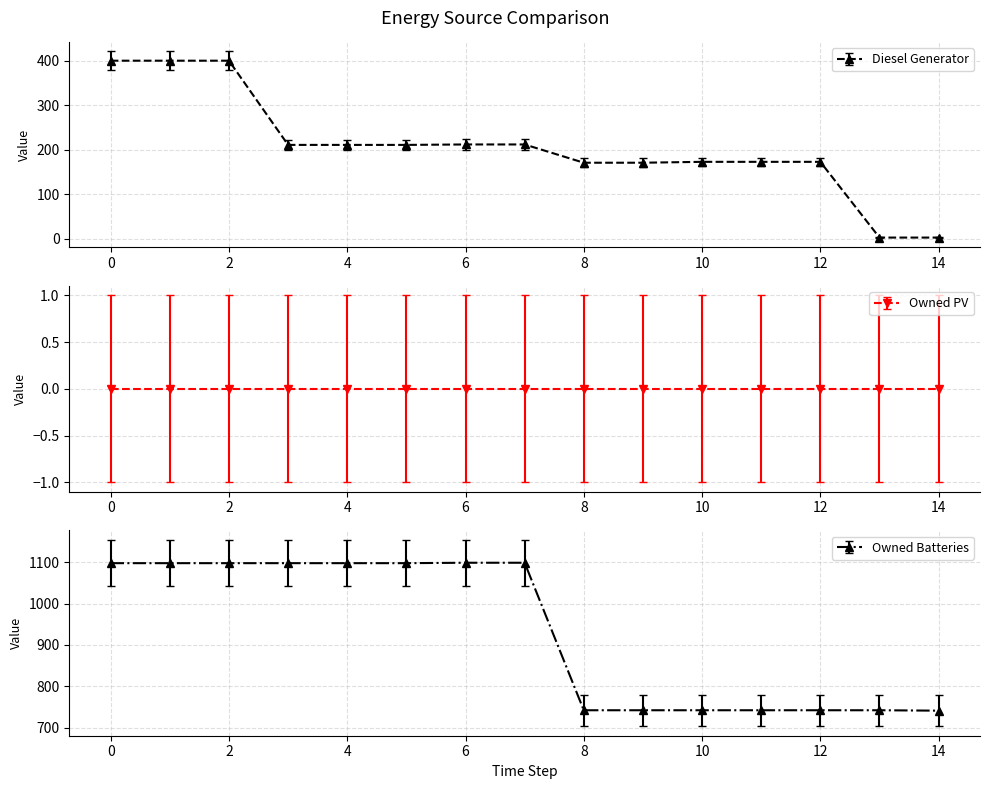

True or false: Owned Batteries and Diesel Generator intersect in this chart.

False